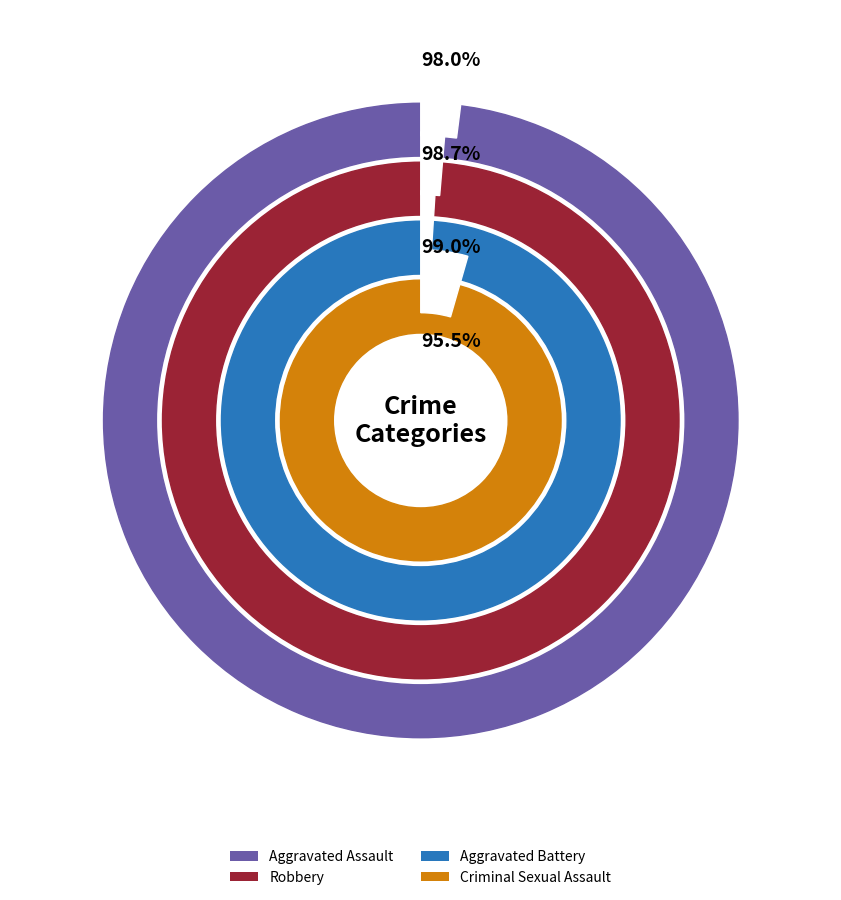

Is there a majority slice in this chart?

No